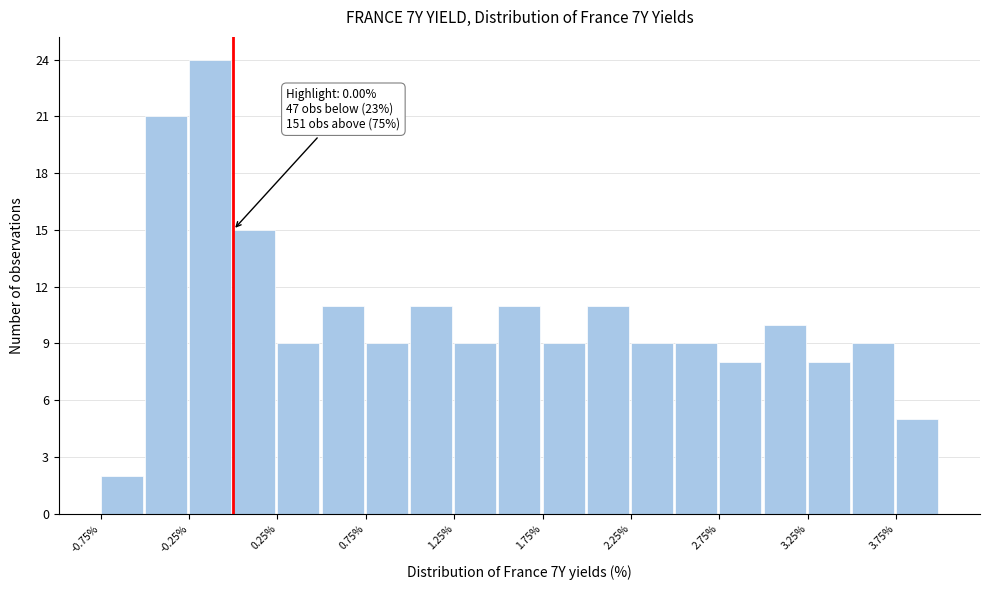

Over which range of the x-axis is the bar tallest?

-0.25 to 0.00